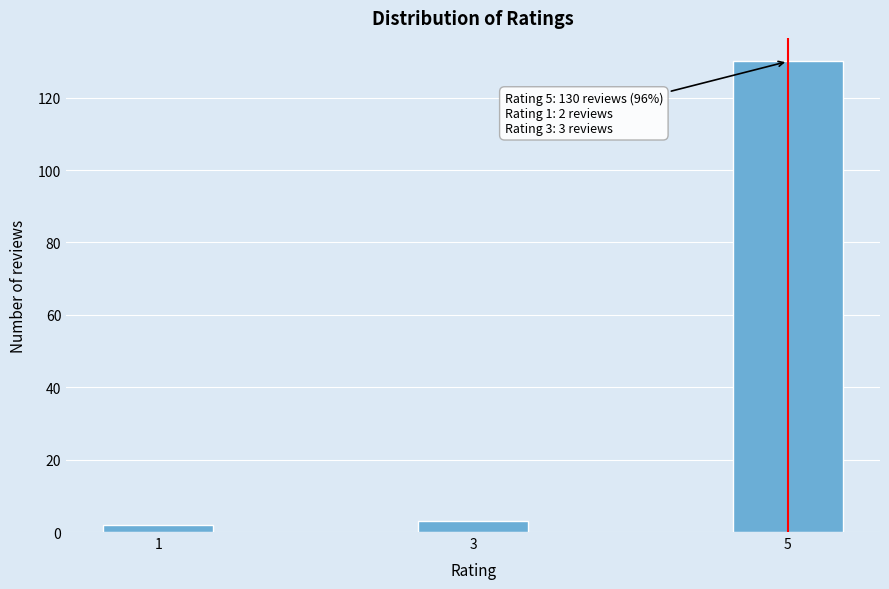

Reading right to left, transcribe all the data shown in this chart.

130	3	2